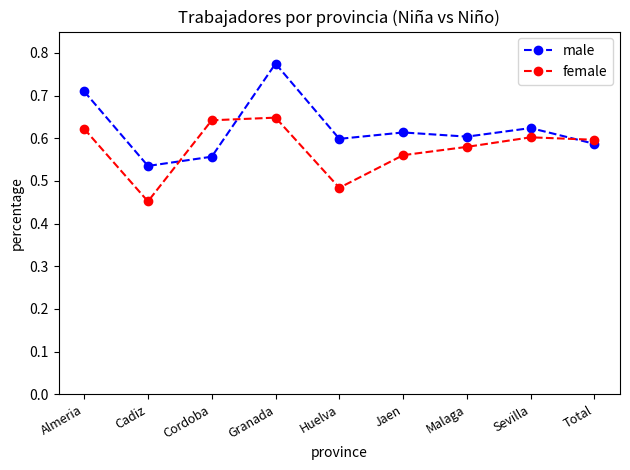

Which series has the largest range (max minus min)?

male